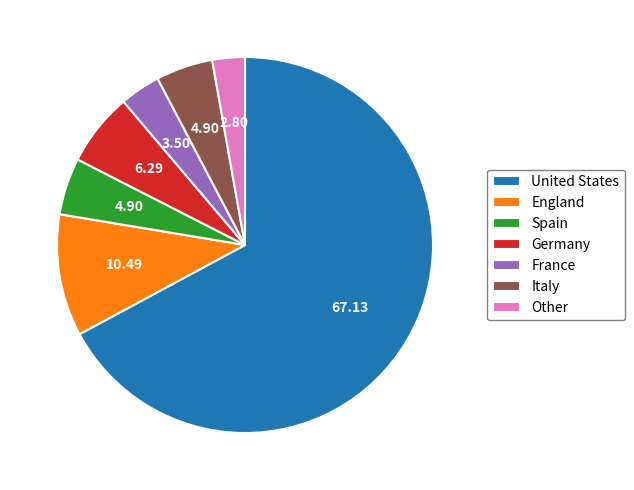

The Spain slice represents 5% of the pie. True or false?

True